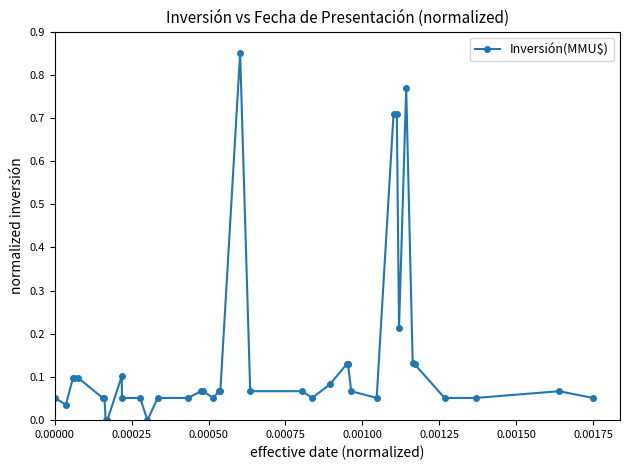

How many lines are shown in the chart?

1